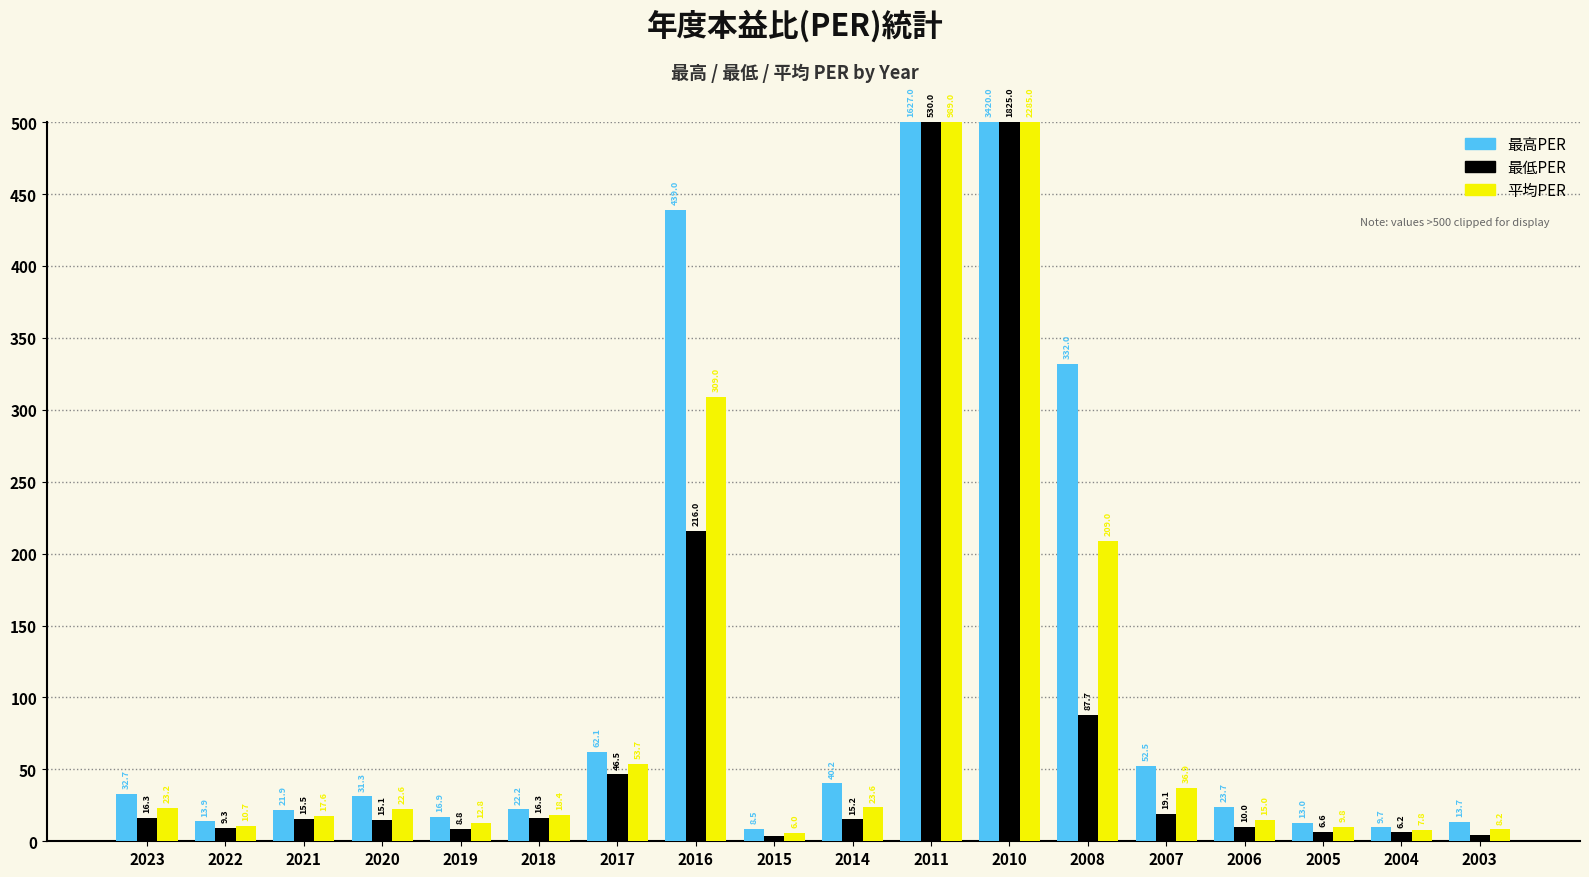

What is the minimum value for 平均PER?

6.0